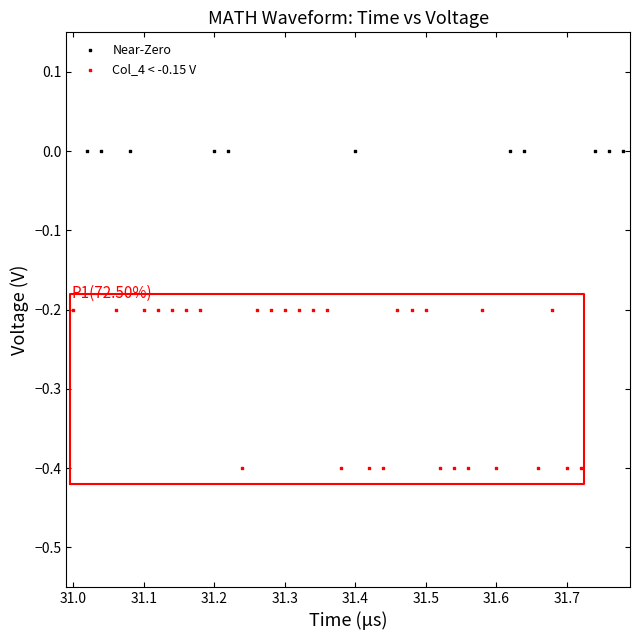

Which series contains the highest Y value?

Near-Zero